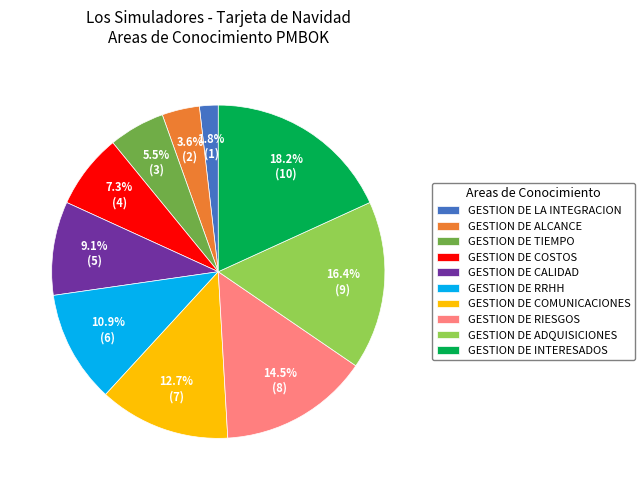

To the nearest percent, what is the difference between the largest and smallest slice percentages?

16%